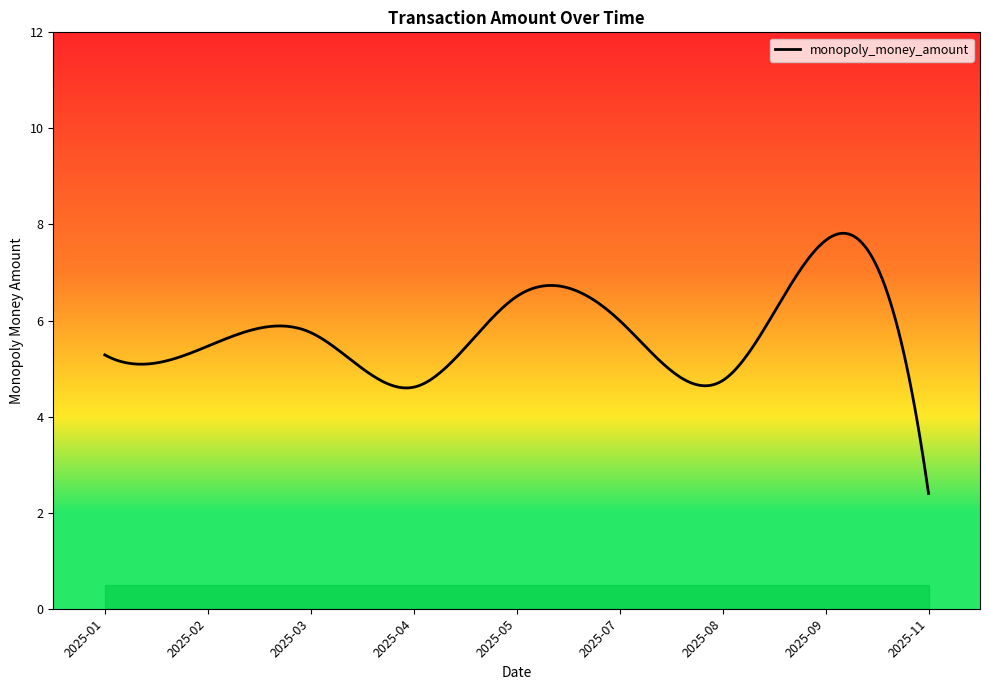

What is the smallest value displayed?

2.4